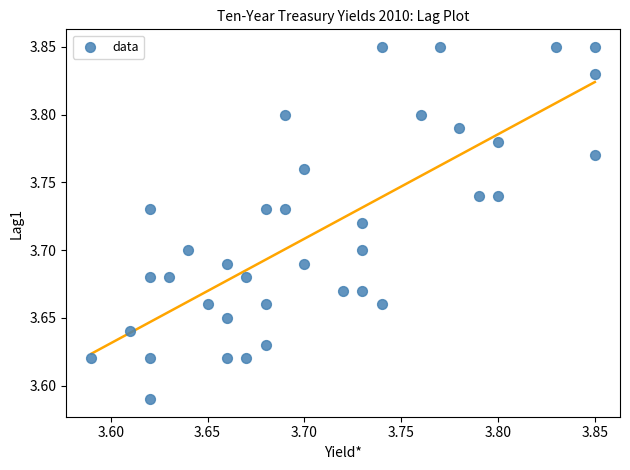

What is the range of X values (max minus min)?

0.3